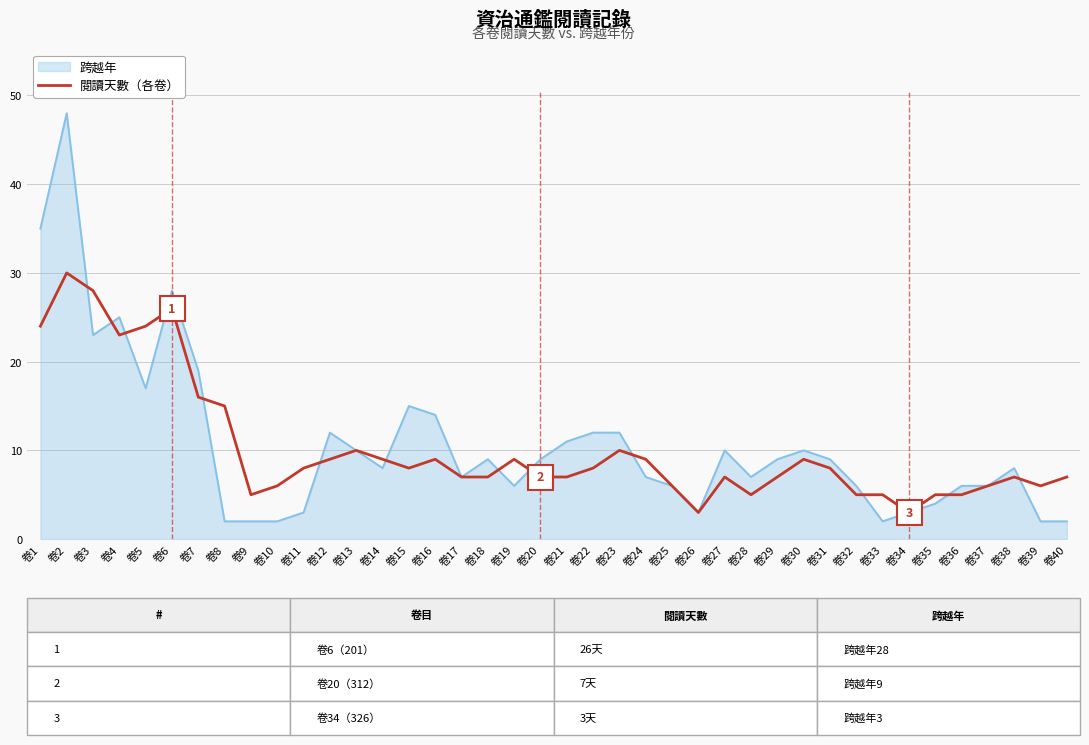

What is the minimum value for 閱讀天數（各卷）?

3